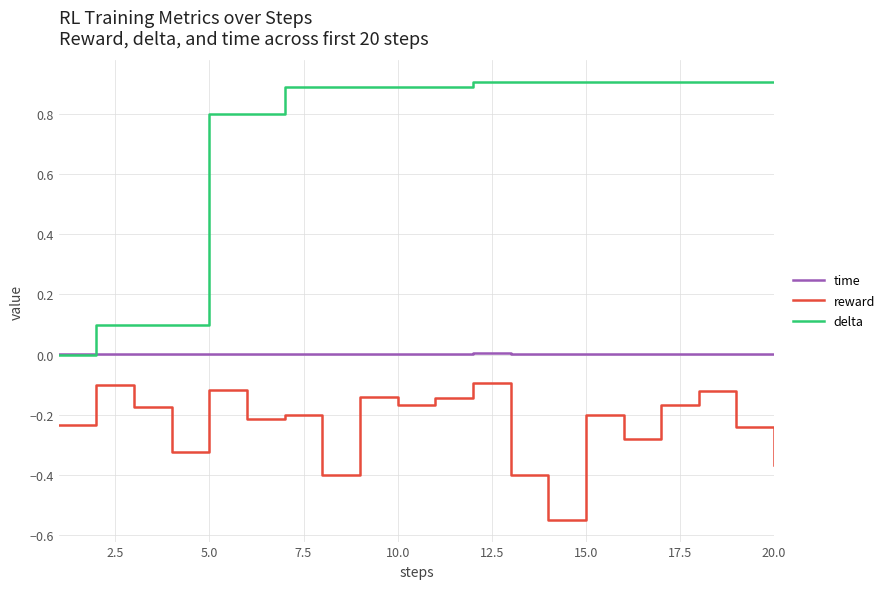

Which series has the largest total across all categories?

delta